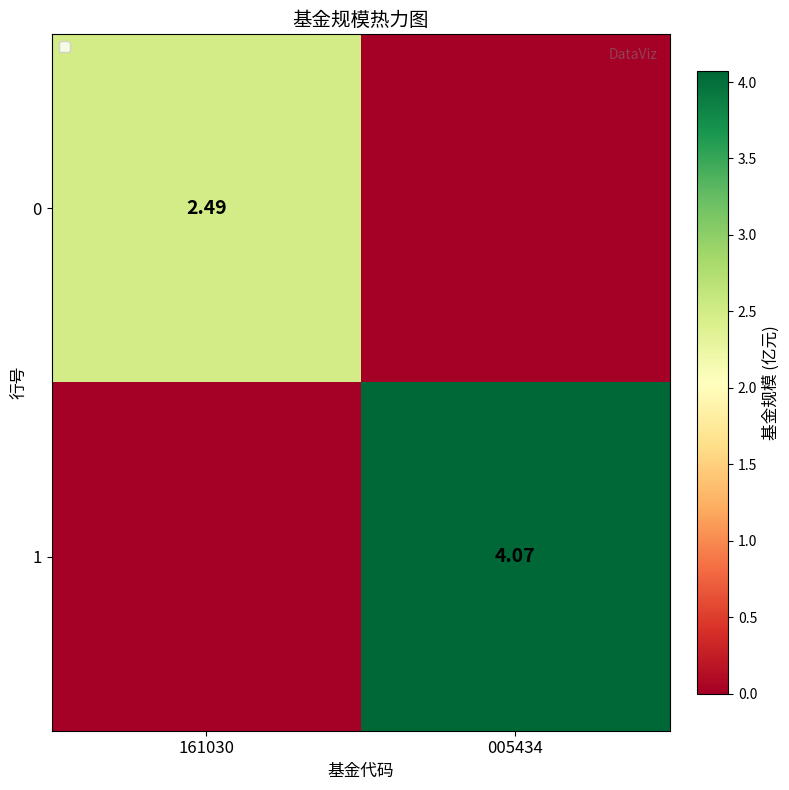

At how many categories does at least one series exceed 2?

2